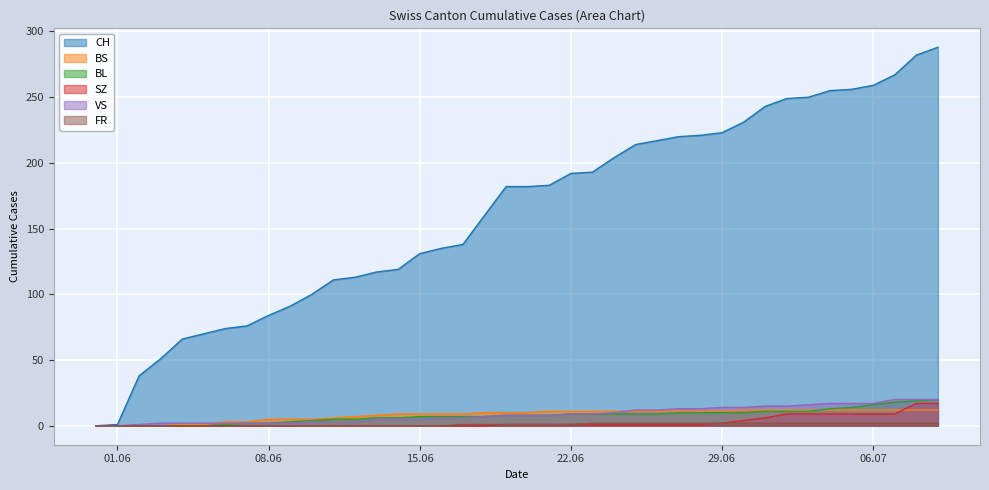

At how many categories does at least one series exceed 208?

15